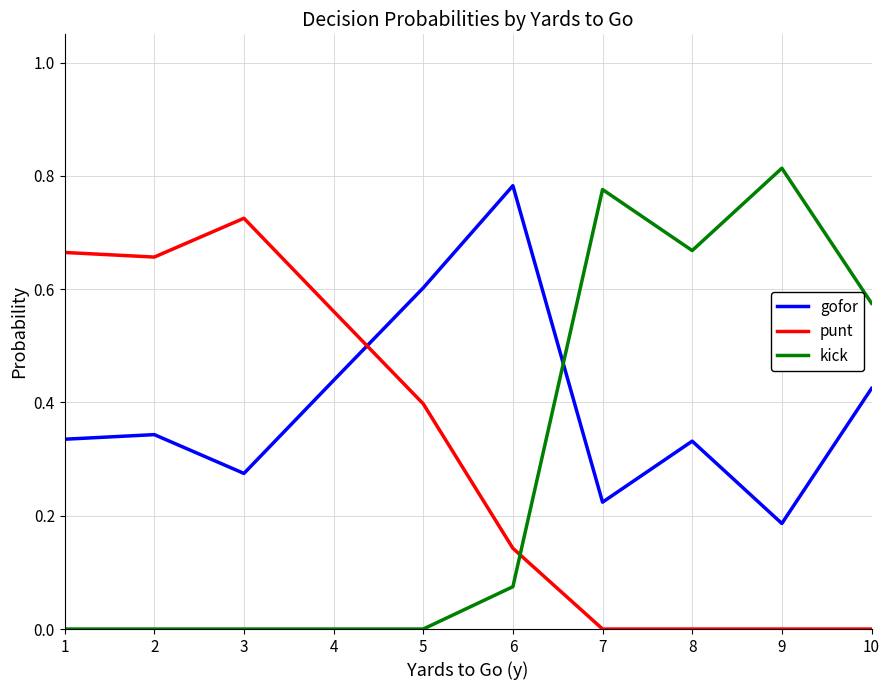

The value of punt at 8 is 0.0. True or false?

True